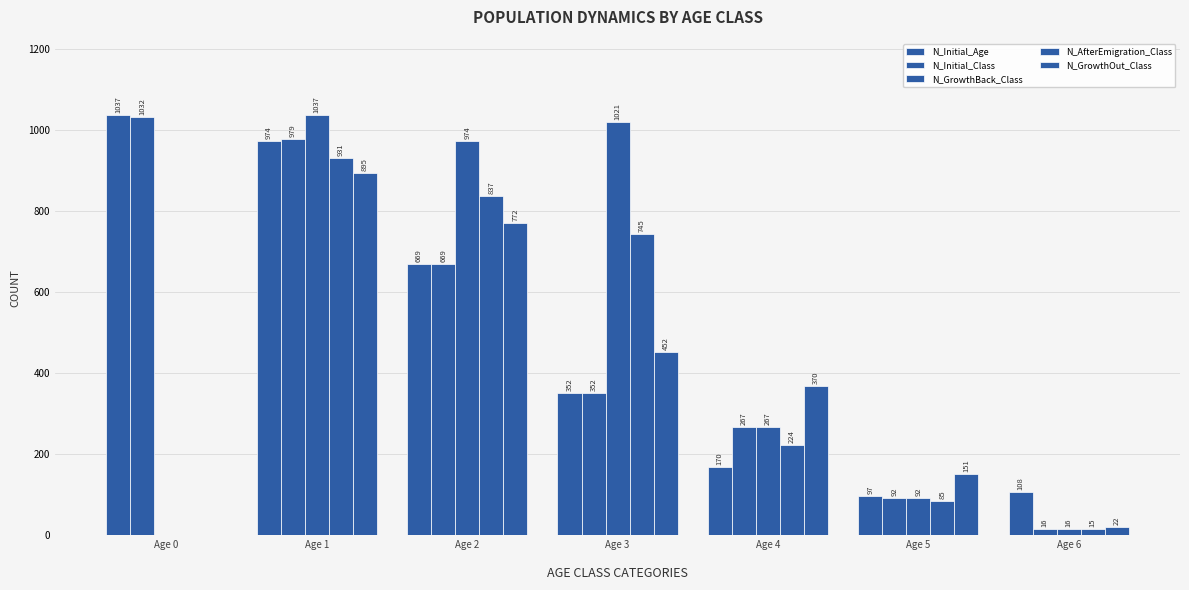

Which series has the largest range (max minus min)?

N_GrowthBack_Class